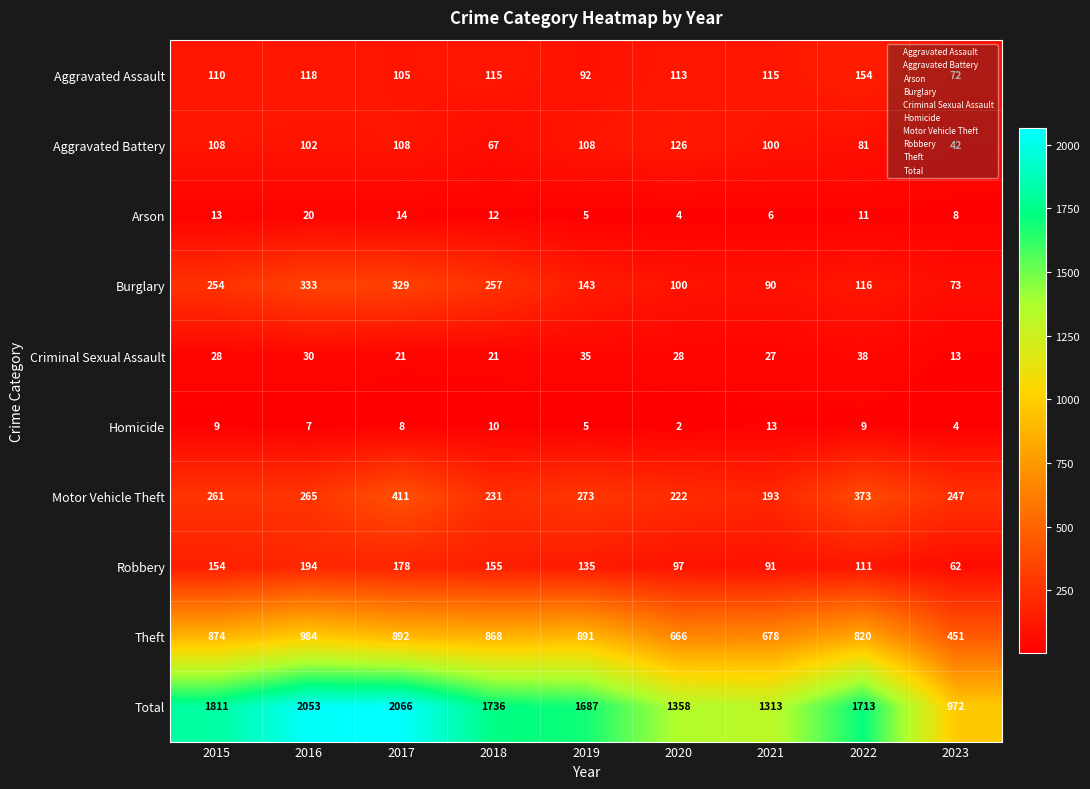

At 2016, list the series in order from smallest to largest.

Homicide, Arson, Criminal Sexual Assault, Aggravated Battery, Aggravated Assault, Robbery, Motor Vehicle Theft, Burglary, Theft, Total